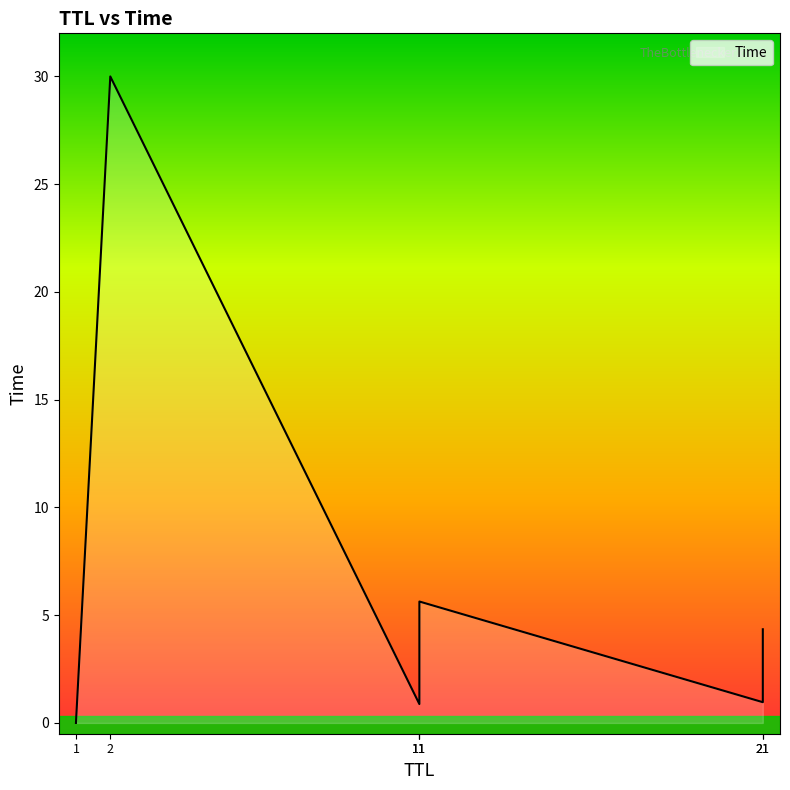

What is the maximum value shown in the chart?

30.0